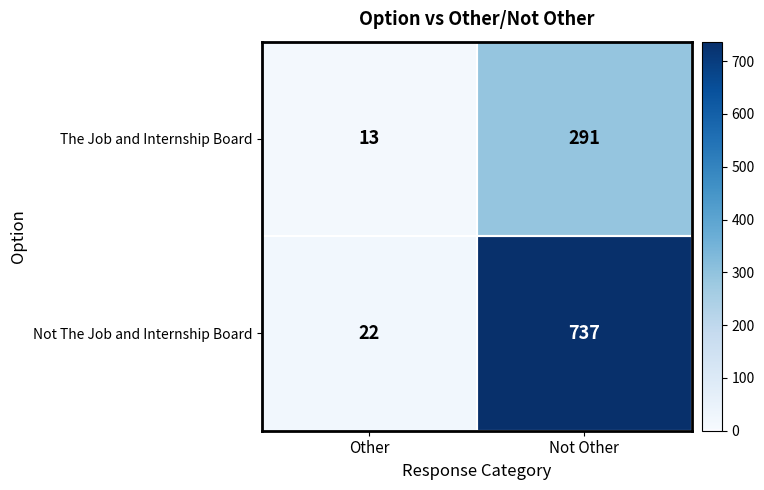

At how many categories does at least one series exceed 66?

1